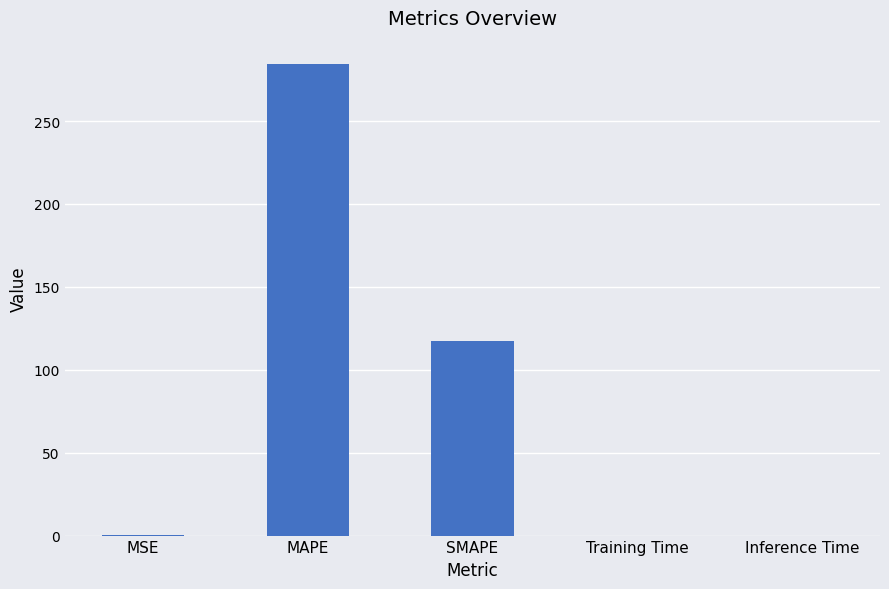

At which label is the value closest to 142?

SMAPE